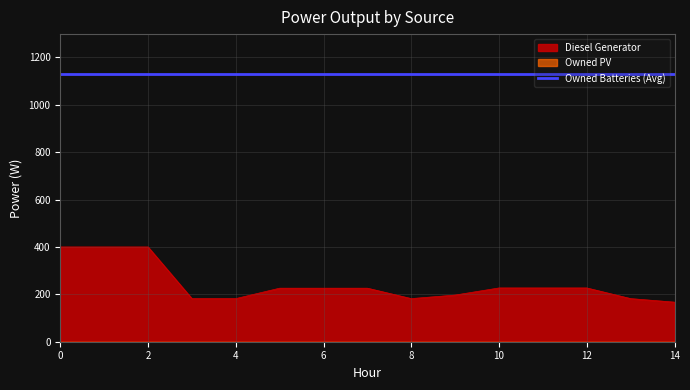

True or false: Diesel Generator and Owned Batteries (Avg) cross at least once.

False